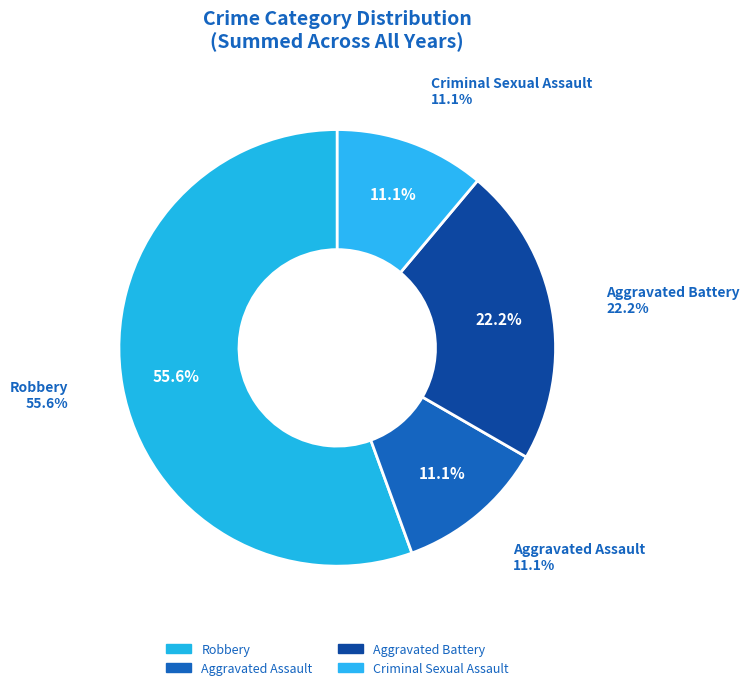

What is the majority slice?

Robbery